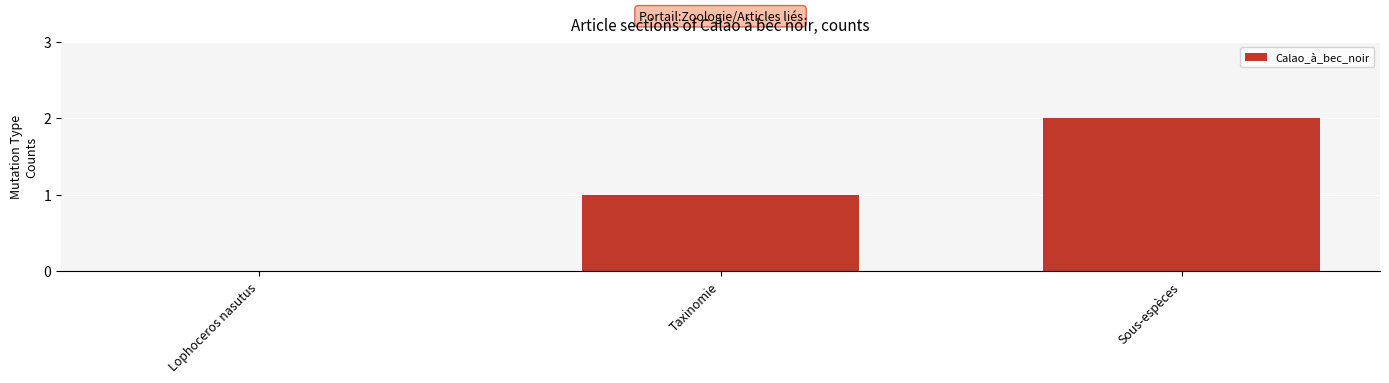

Is it true that the value at Lophoceros nasutus is -1?

False